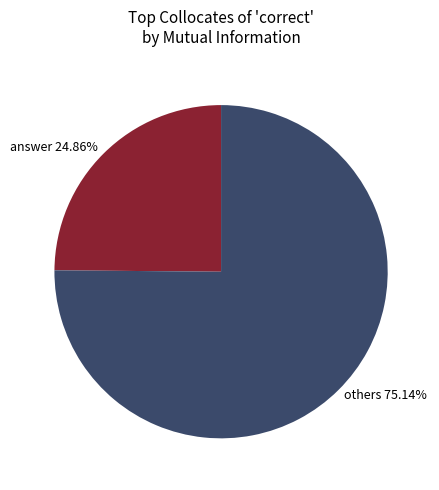

What is the largest slice in the pie chart?

others 75.14%